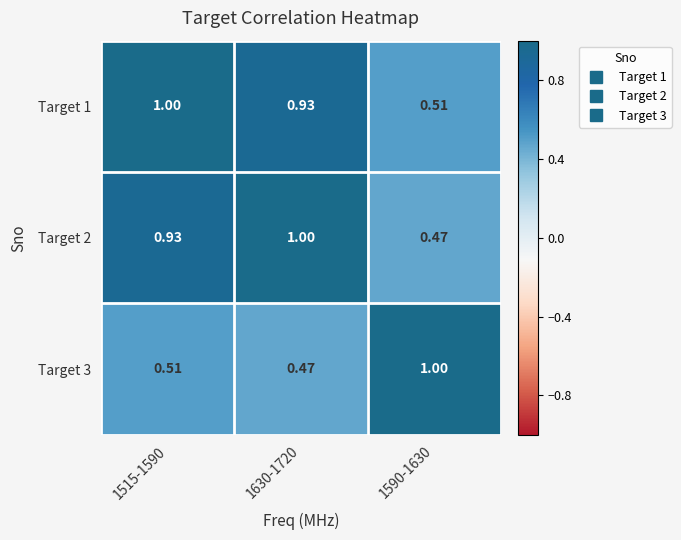

Is the value of Target 2 at 1630-1720 greater than the value of Target 1 at 1590-1630?

Yes